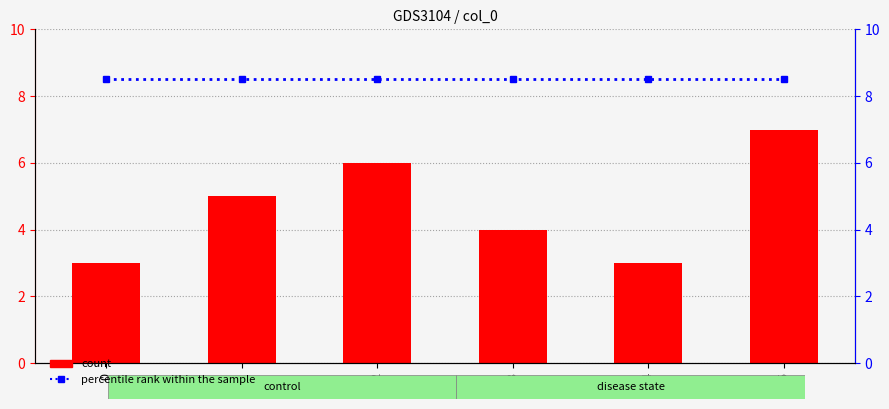

How many values in the count series exceed 5?

2